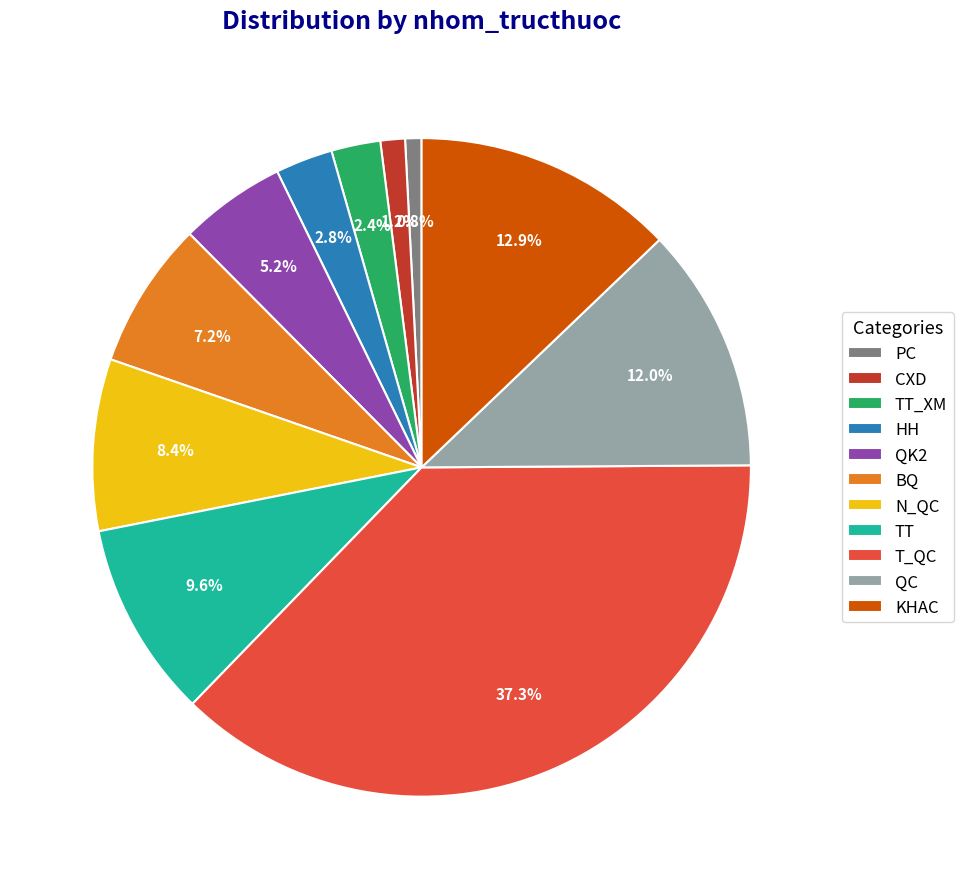

To the nearest percent, what is the difference between the largest and smallest slice percentages?

37%